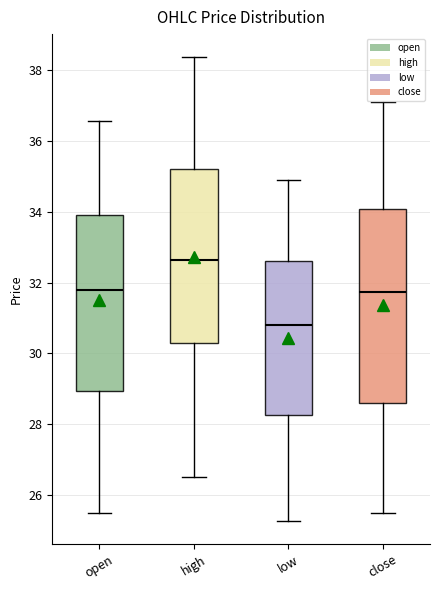

Which box has the lowest median line?

low